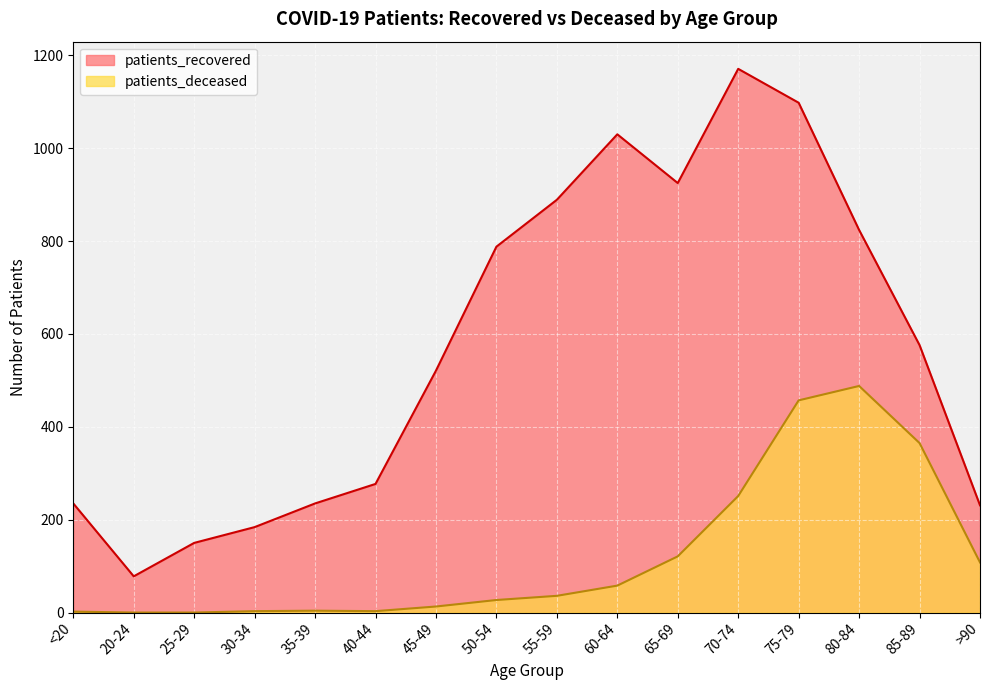

How many values in the patients_recovered series are below 576?

8